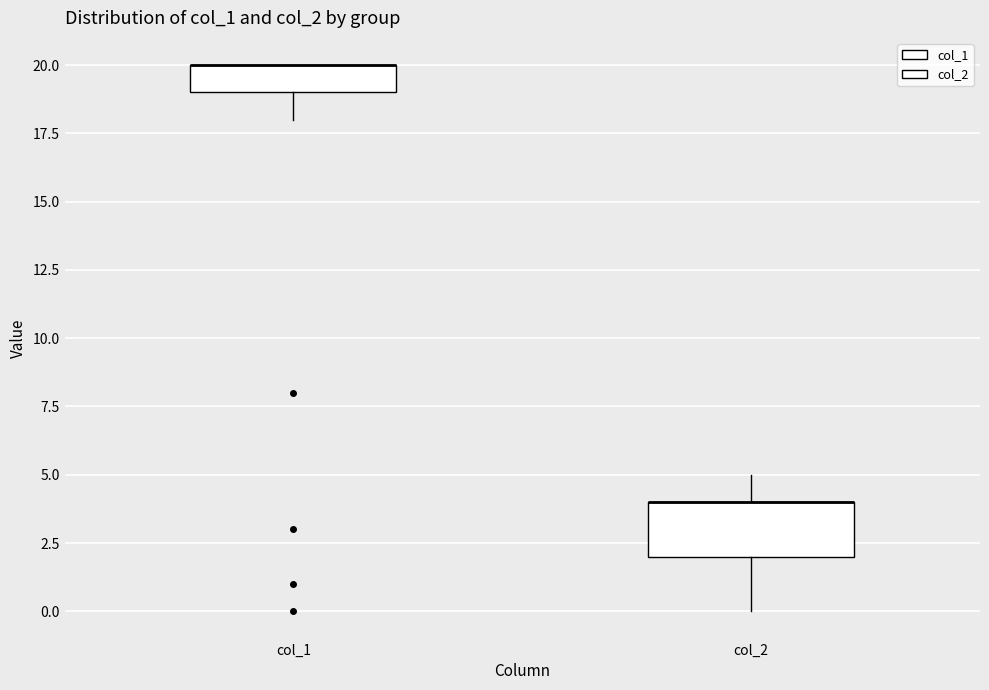

Reading left to right, read every box against the y-axis: the position of its median line, the range the box covers, and the ends of its whiskers. The values are not printed on the chart, so give them approximately, as read against the axis.

col_1: median 20 (drawn on the box's upper edge), box 19 to 20, whiskers 18 to 20
col_2: median 4 (drawn on the box's upper edge), box 2 to 4, whiskers 0 to 5